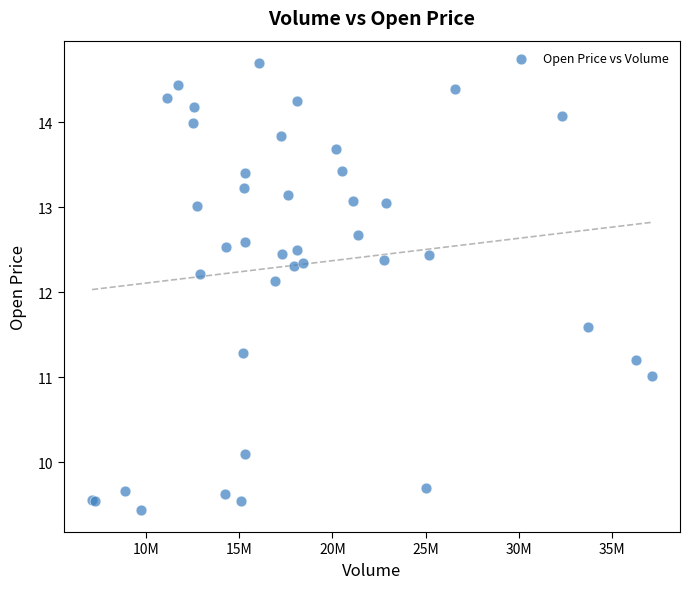

What Y value in the scatter plot is closest to 12?

12.1